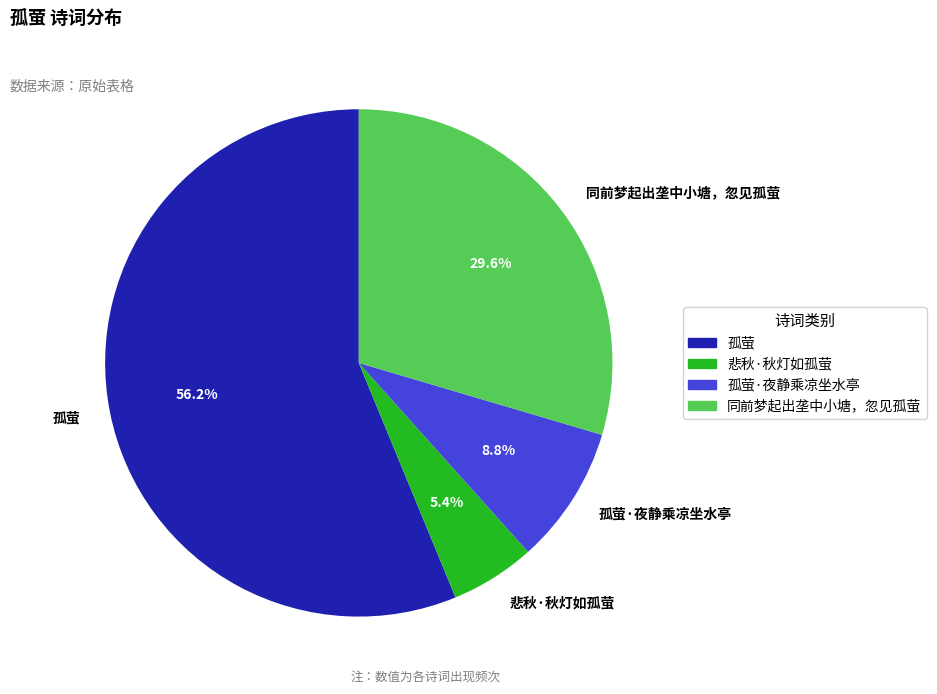

How many slices are in this pie chart?

4